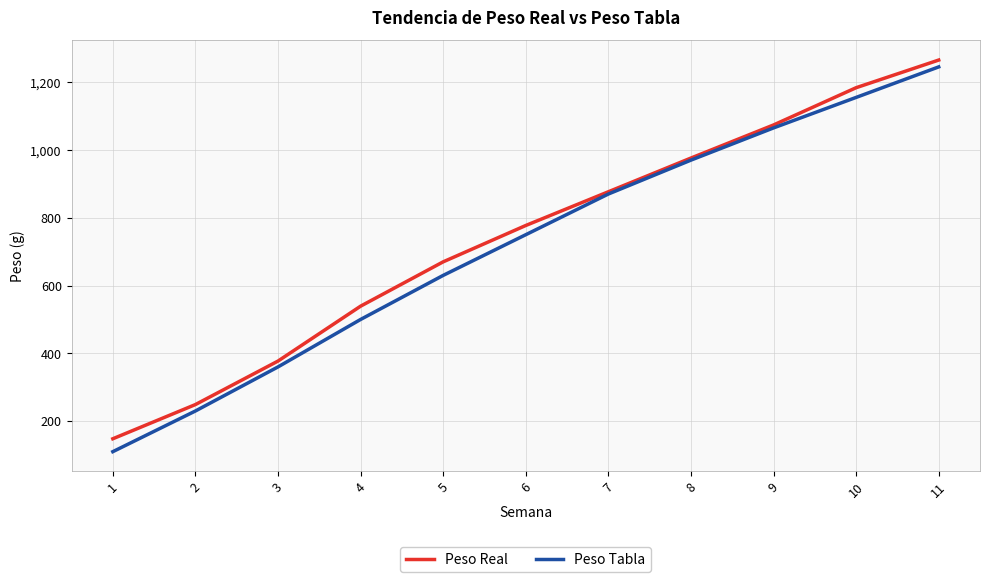

What is the maximum value for Peso Tabla?

1245.0